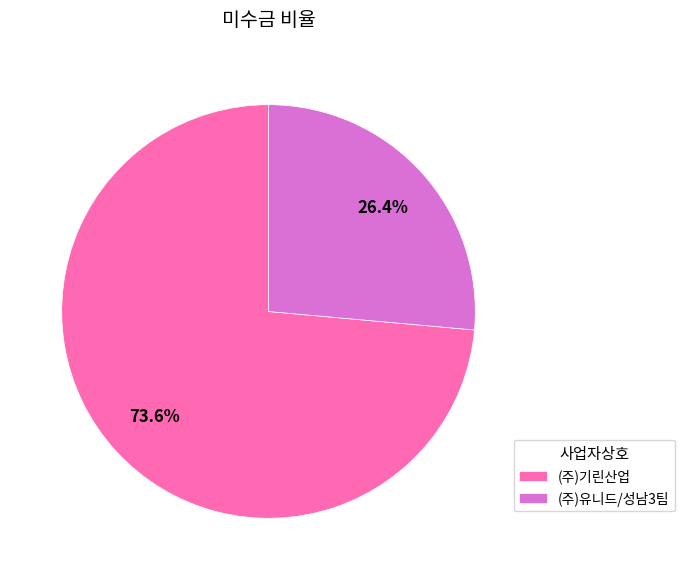

To the nearest percent, what portion does (주)유니드/성남3팀 represent?

26%